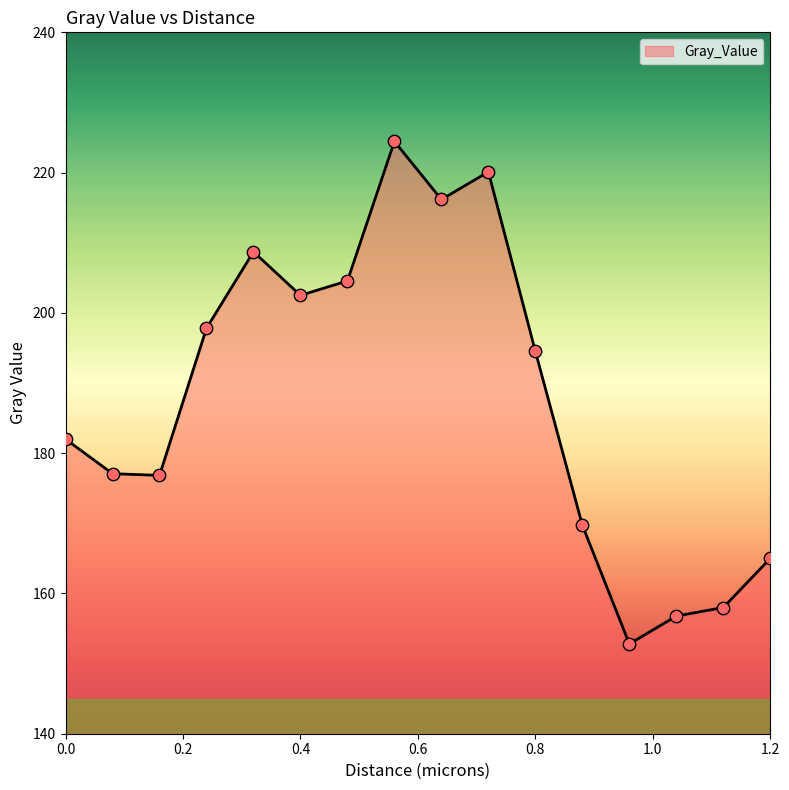

What is the smallest value displayed?

152.8